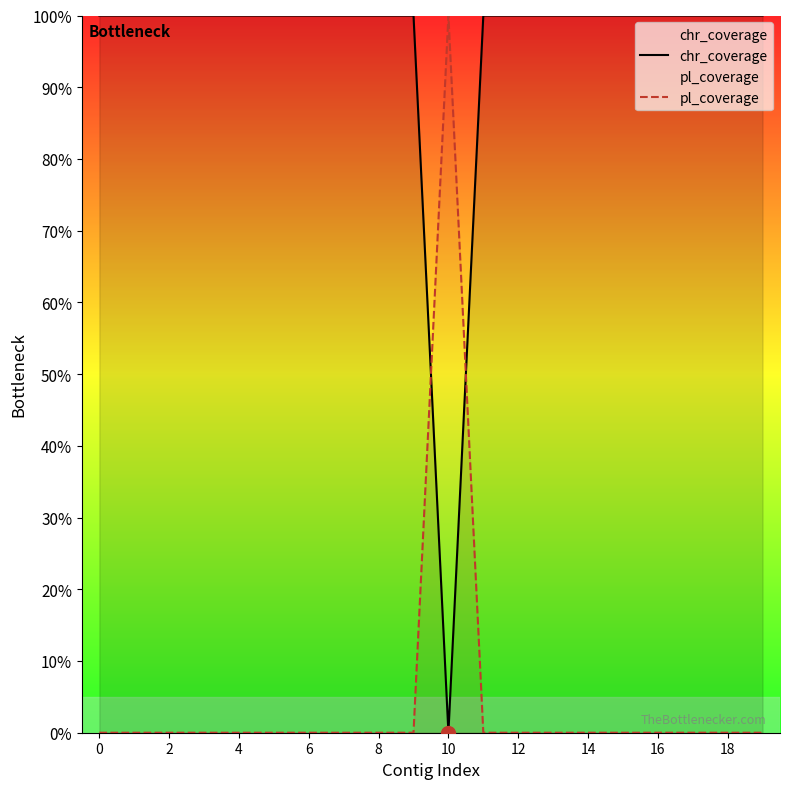

How many intersections are there between pl_coverage and chr_coverage?

2